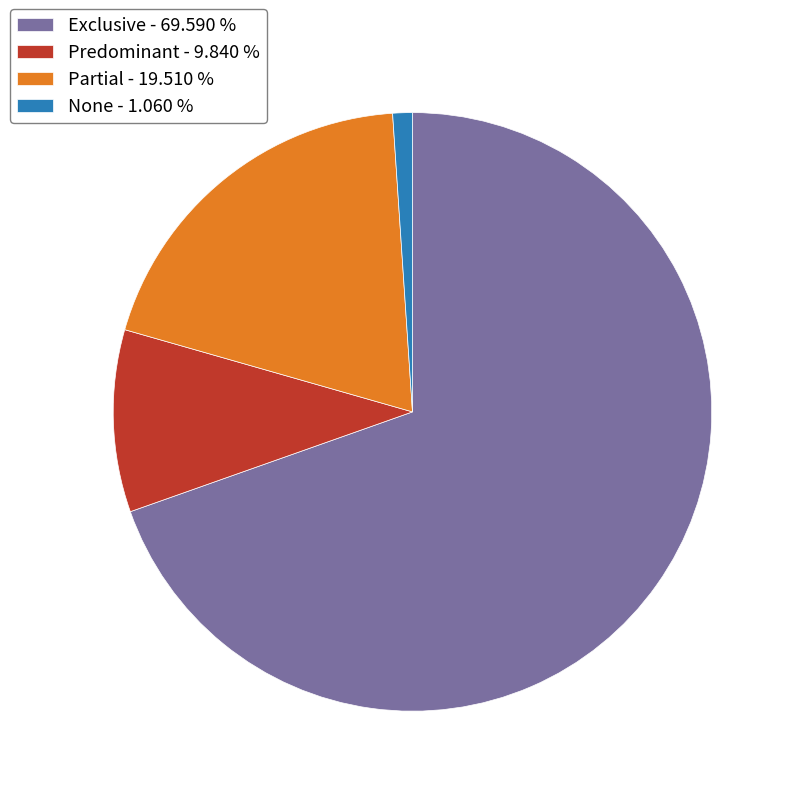

Count the number of slices in the pie.

4